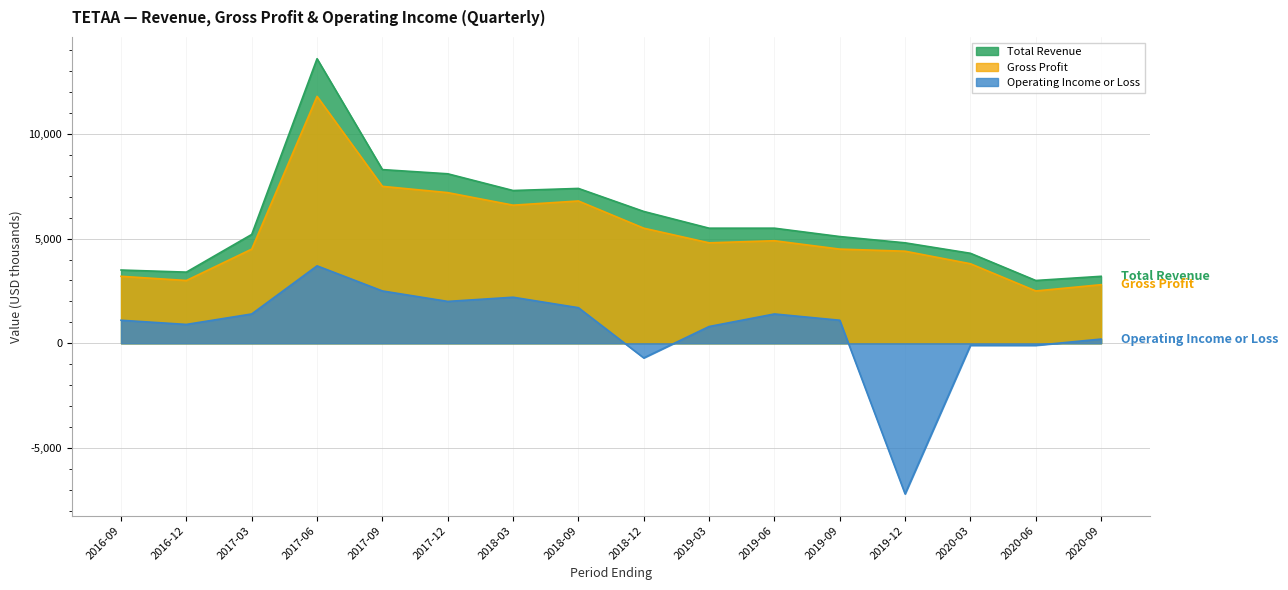

At which label does Gross Profit reach its peak?

2017-06